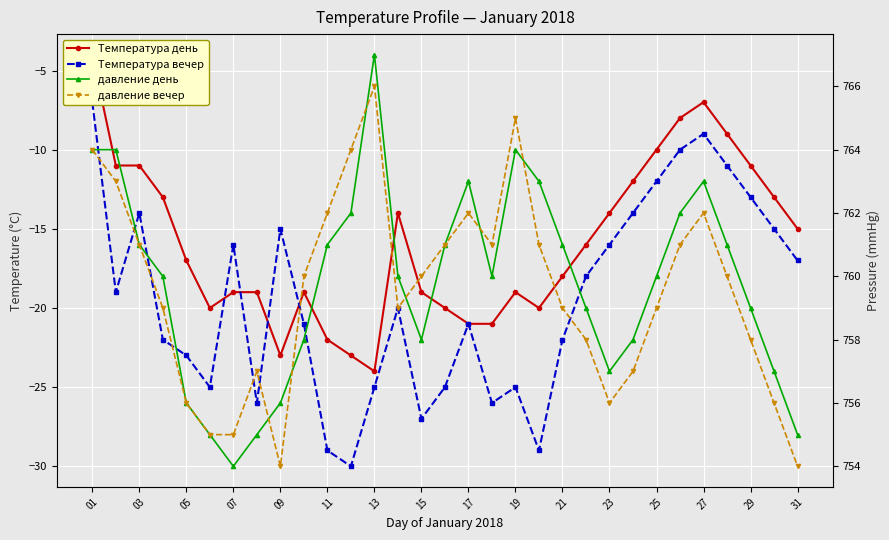

Which series has the widest spread of values?

Температура вечер